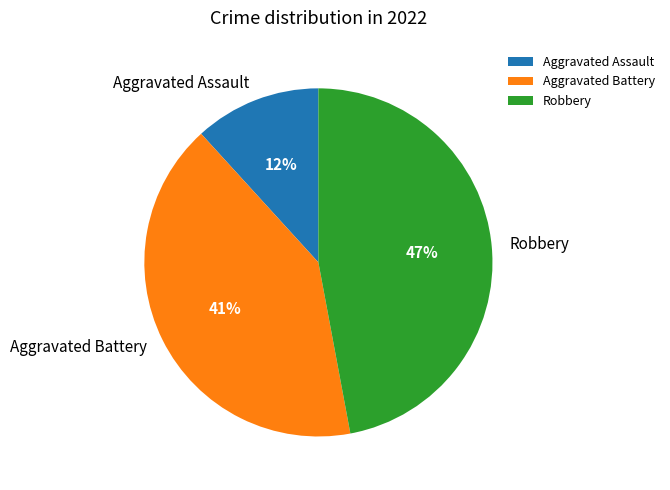

The Aggravated Assault slice represents 12% of the pie. True or false?

True